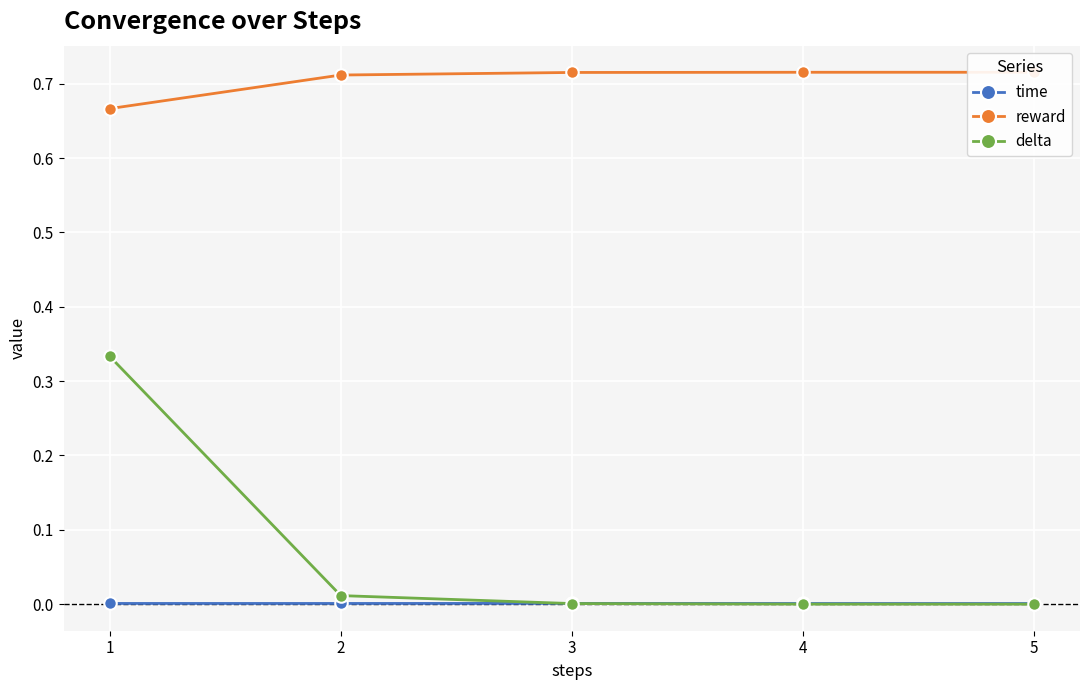

How many data points does each series have?

5